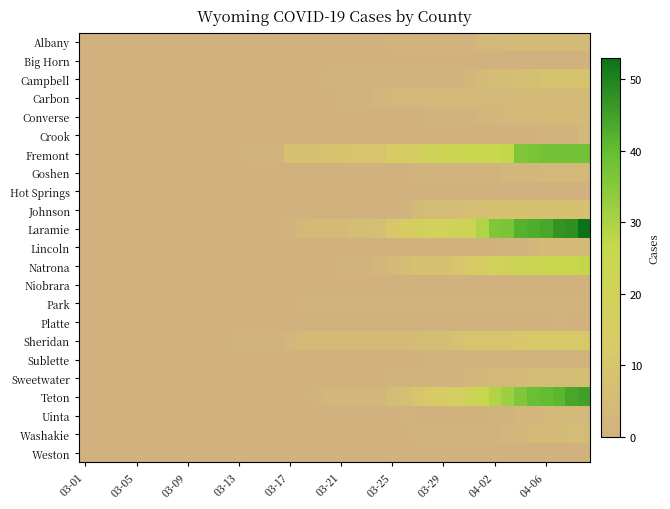

Reading left to right, extract all data points from this chart.

Albany: 0	0	0	0	0	0	0	0	0	0	0	0	0	0	0	0	0	0	0	0	0	0	0	0	1	1	1	1	1	1	1	3	3	4	4	4	4	4	4	4
Big Horn: 0	0	0	0	0	0	0	0	0	0	0	0	0	0	0	0	0	0	0	0	0	0	0	0	0	0	0	0	0	0	0	0	0	0	0	0	0	0	0	0
Campbell: 0	0	0	0	0	0	0	0	0	0	0	0	0	0	0	0	0	0	0	1	1	1	1	1	1	1	1	1	1	1	2	4	6	6	7	7	9	9	9	9
Carbon: 0	0	0	0	0	0	0	0	0	0	0	0	0	0	0	0	0	0	0	0	1	1	1	2	3	3	3	3	3	3	3	3	3	3	4	4	4	4	4	4
Converse: 0	0	0	0	0	0	0	0	0	0	0	0	0	0	0	0	0	0	0	0	0	0	0	0	0	0	0	1	1	1	1	2	2	3	3	3	4	4	4	4
Crook: 0	0	0	0	0	0	0	0	0	0	0	0	0	0	0	0	0	0	0	0	0	0	0	0	0	0	0	0	0	0	0	0	0	0	0	0	1	1	1	3
Fremont: 0	0	0	0	0	0	0	0	0	0	0	0	0	1	1	1	8	8	8	9	9	10	10	10	13	14	17	20	23	24	25	25	26	27	36	37	38	38	38	38
Goshen: 0	0	0	0	0	0	0	0	0	0	0	0	0	0	0	0	0	0	0	0	0	0	0	0	0	0	1	1	1	1	1	1	1	2	2	2	3	3	3	3
Hot Springs: 0	0	0	0	0	0	0	0	0	0	0	0	0	0	0	0	0	0	0	0	0	0	0	0	0	0	0	0	0	0	0	0	0	0	0	0	0	0	0	0
Johnson: 0	0	0	0	0	0	0	0	0	0	0	0	0	0	0	0	0	0	0	0	0	0	0	0	0	1	4	5	5	5	7	7	8	8	8	8	8	8	8	8
Laramie: 0	0	0	0	0	0	0	0	0	0	0	0	0	0	0	0	1	3	4	4	4	6	6	7	11	14	17	19	19	20	22	29	36	37	42	43	44	47	48	53
Lincoln: 0	0	0	0	0	0	0	0	0	0	0	0	0	0	0	0	0	0	0	0	0	0	0	0	0	0	0	0	0	0	0	0	0	1	1	2	4	4	4	4
Natrona: 0	0	0	0	0	0	0	0	0	0	0	0	0	0	0	0	0	0	0	0	1	1	1	2	4	6	8	8	8	10	12	15	19	21	23	23	25	26	26	27
Niobrara: 0	0	0	0	0	0	0	0	0	0	0	0	0	0	0	0	0	0	0	0	0	0	0	0	0	0	0	0	0	0	0	0	0	0	0	0	0	0	0	0
Park: 0	0	0	0	0	0	0	0	0	0	0	0	0	0	0	0	0	1	1	1	1	1	1	1	1	1	1	1	1	1	1	1	1	1	1	1	1	1	1	1
Platte: 0	0	0	0	0	0	0	0	0	0	0	0	0	0	0	0	0	0	0	0	0	0	0	0	0	0	0	0	0	0	0	0	0	0	0	0	0	1	0	0
Sheridan: 0	0	0	0	0	0	0	0	0	0	0	0	1	1	1	1	2	4	4	4	4	4	4	4	4	4	5	6	6	8	10	10	10	10	11	12	12	12	12	12
Sublette: 0	0	0	0	0	0	0	0	0	0	0	0	0	0	0	0	0	0	0	0	0	0	0	0	0	0	0	1	1	1	1	1	1	1	1	1	1	1	1	1
Sweetwater: 0	0	0	0	0	0	0	0	0	0	0	0	0	0	0	0	0	0	0	0	0	0	0	0	1	1	1	1	1	1	2	2	3	3	4	5	5	5	6	6
Teton: 0	0	0	0	0	0	0	0	0	0	0	0	0	0	0	0	0	0	1	2	2	2	2	2	5	7	10	13	14	16	20	26	29	32	36	39	40	41	44	45
Uinta: 0	0	0	0	0	0	0	0	0	0	0	0	0	0	0	0	0	0	0	0	0	0	0	0	0	1	0	0	0	0	0	0	1	1	2	2	3	3	3	3
Washakie: 0	0	0	0	0	0	0	0	0	0	0	0	0	0	0	0	0	0	0	0	0	0	0	0	0	0	1	1	1	1	1	1	1	2	2	4	4	4	5	5
Weston: 0	0	0	0	0	0	0	0	0	0	0	0	0	0	0	0	0	0	0	0	0	0	0	0	0	0	0	0	0	0	0	0	0	0	0	0	0	0	0	0